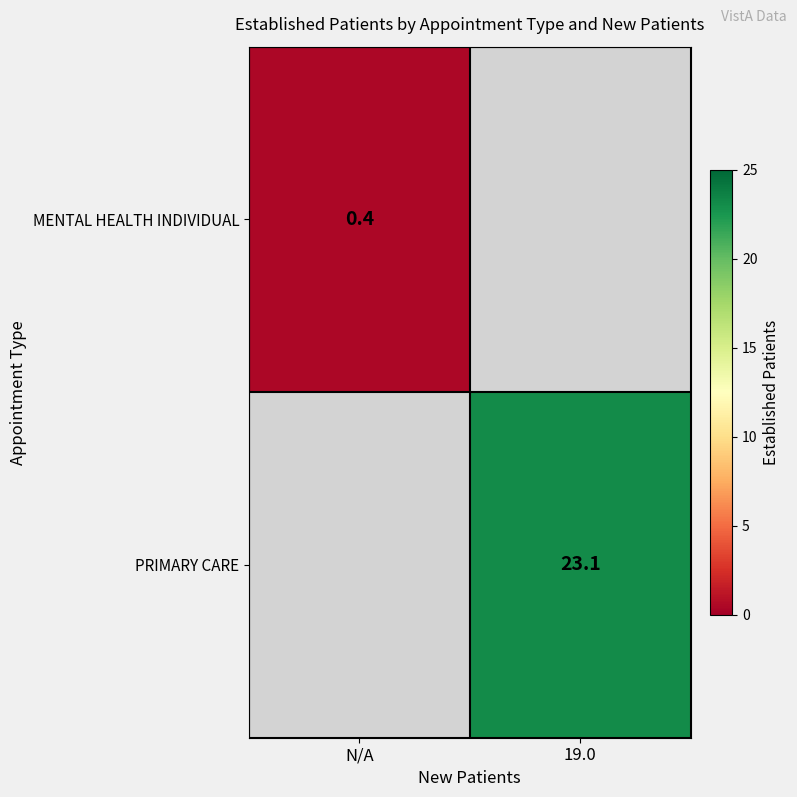

True or false: PRIMARY CARE has a value of 23.1 at 19.0.

True